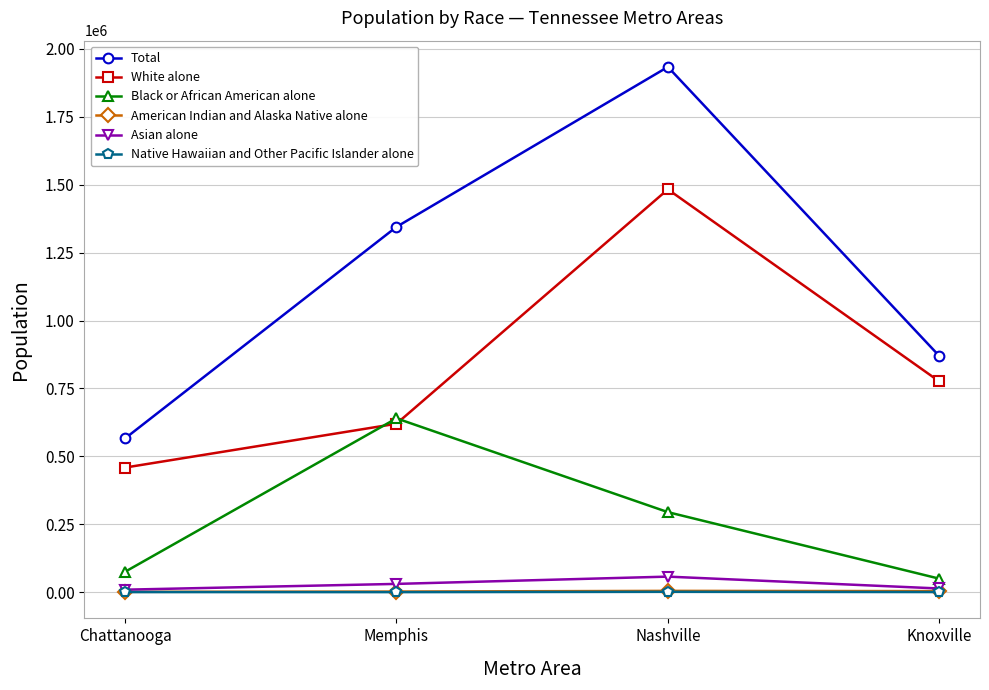

Is it true that Total equals 566153 at Chattanooga?

True